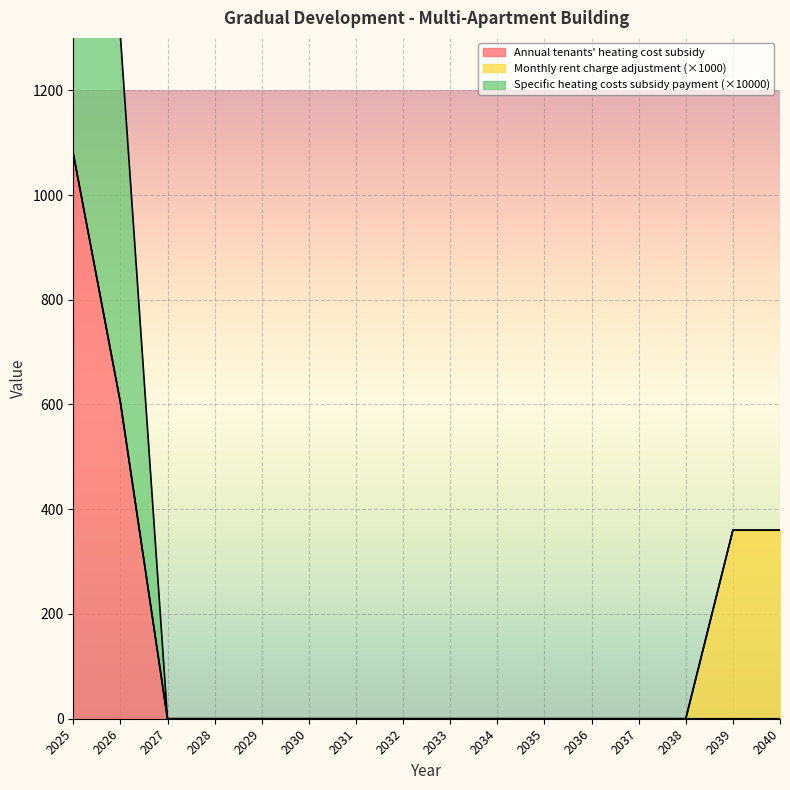

What is the highest value of the Annual tenants' heating cost subsidy series?

1079